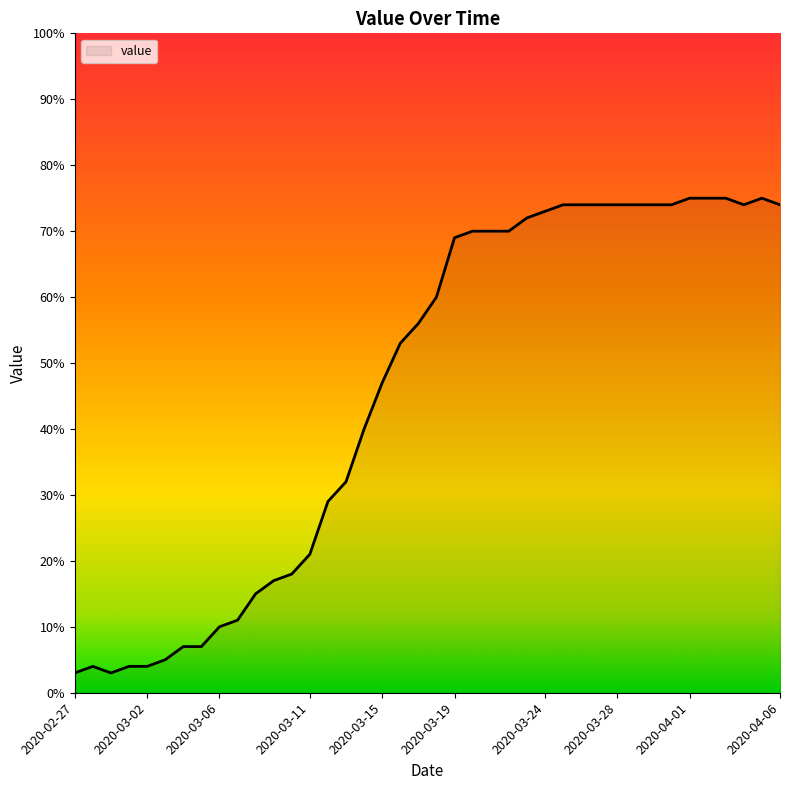

What is the minimum value shown in the chart?

3